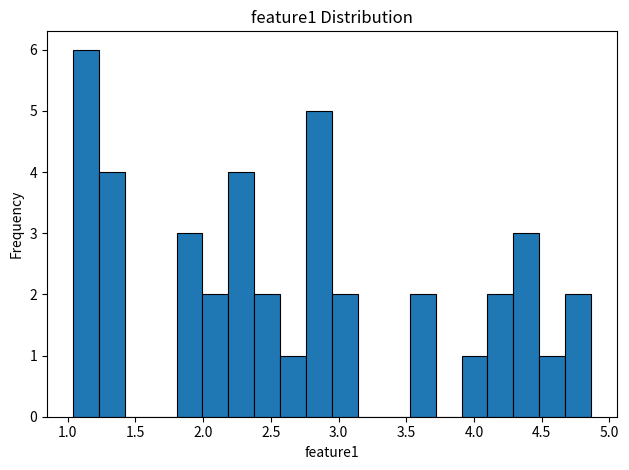

Read against the x-axis, roughly where is the centre of the tallest bar?

1.15